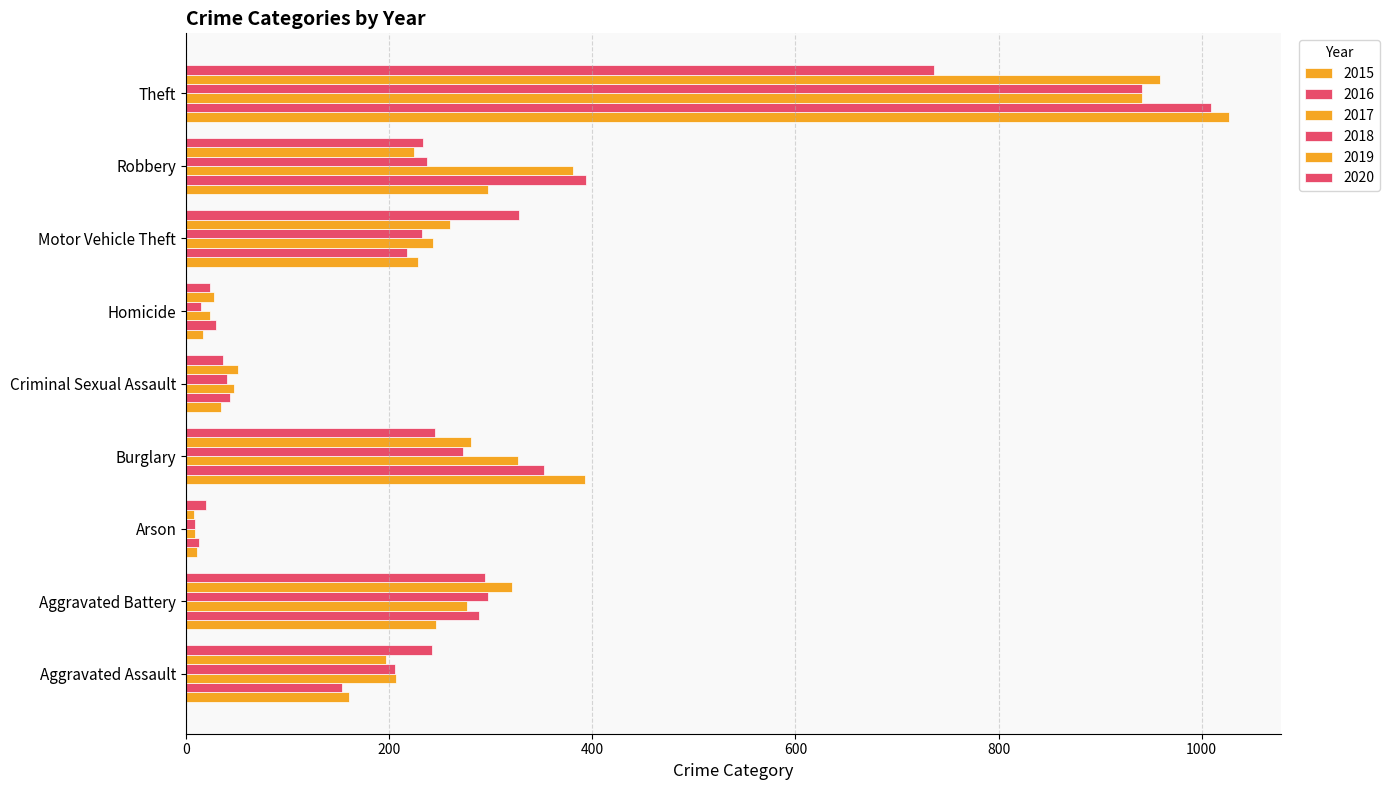

At how many categories does at least one series exceed 89?

6